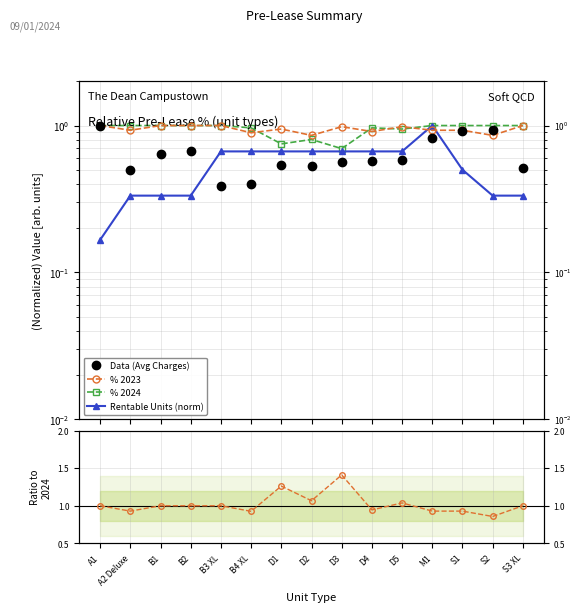

What is the sum of the Rentable Units (norm) values at S2 and D4?

1.0